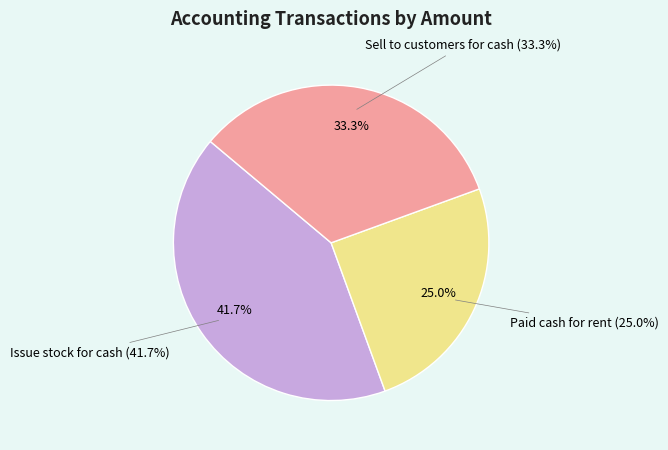

Between Paid cash for rent and Sell to customers for cash, which is larger?

Sell to customers for cash